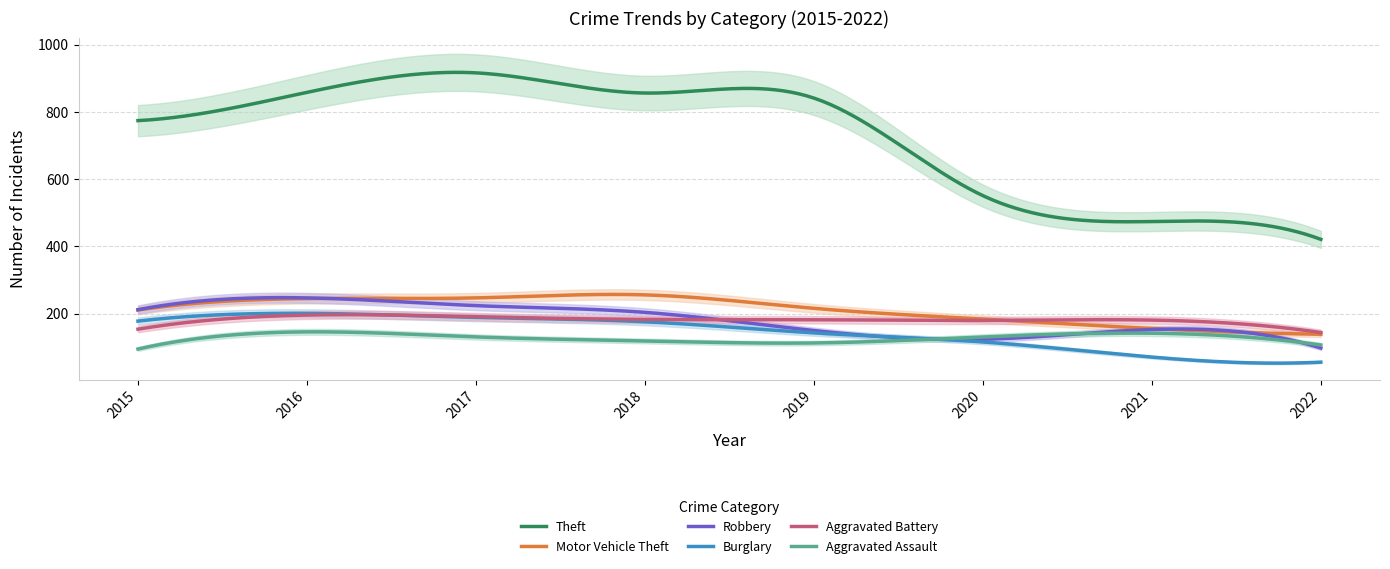

What is the sum of the Motor Vehicle Theft values at 2017 and 2018?

503